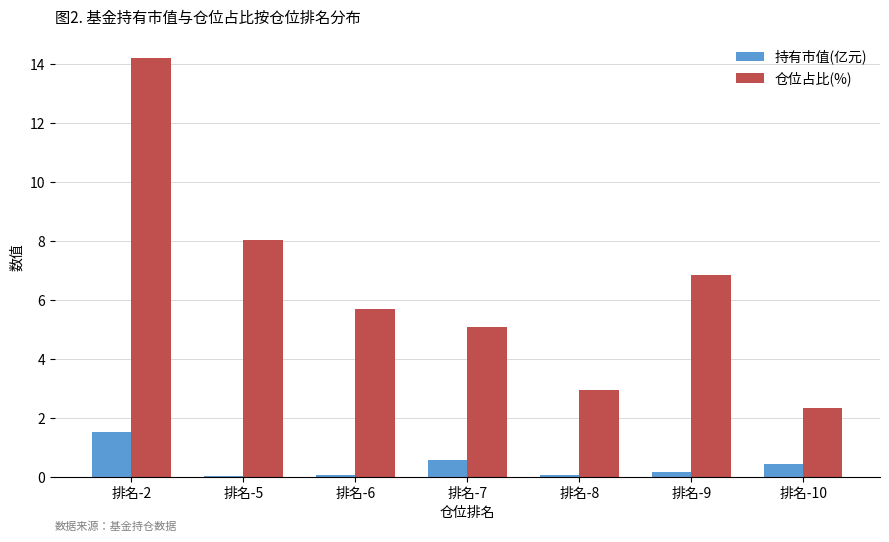

What is the difference between the 持有市值(亿元) values at 排名-10 and 排名-5?

0.4